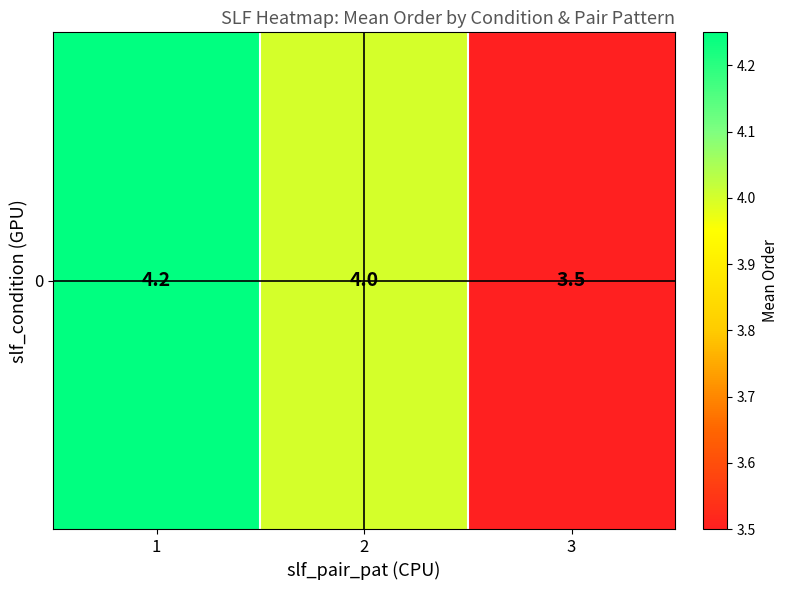

List the labels in order of value, largest first.

1, 2, 3